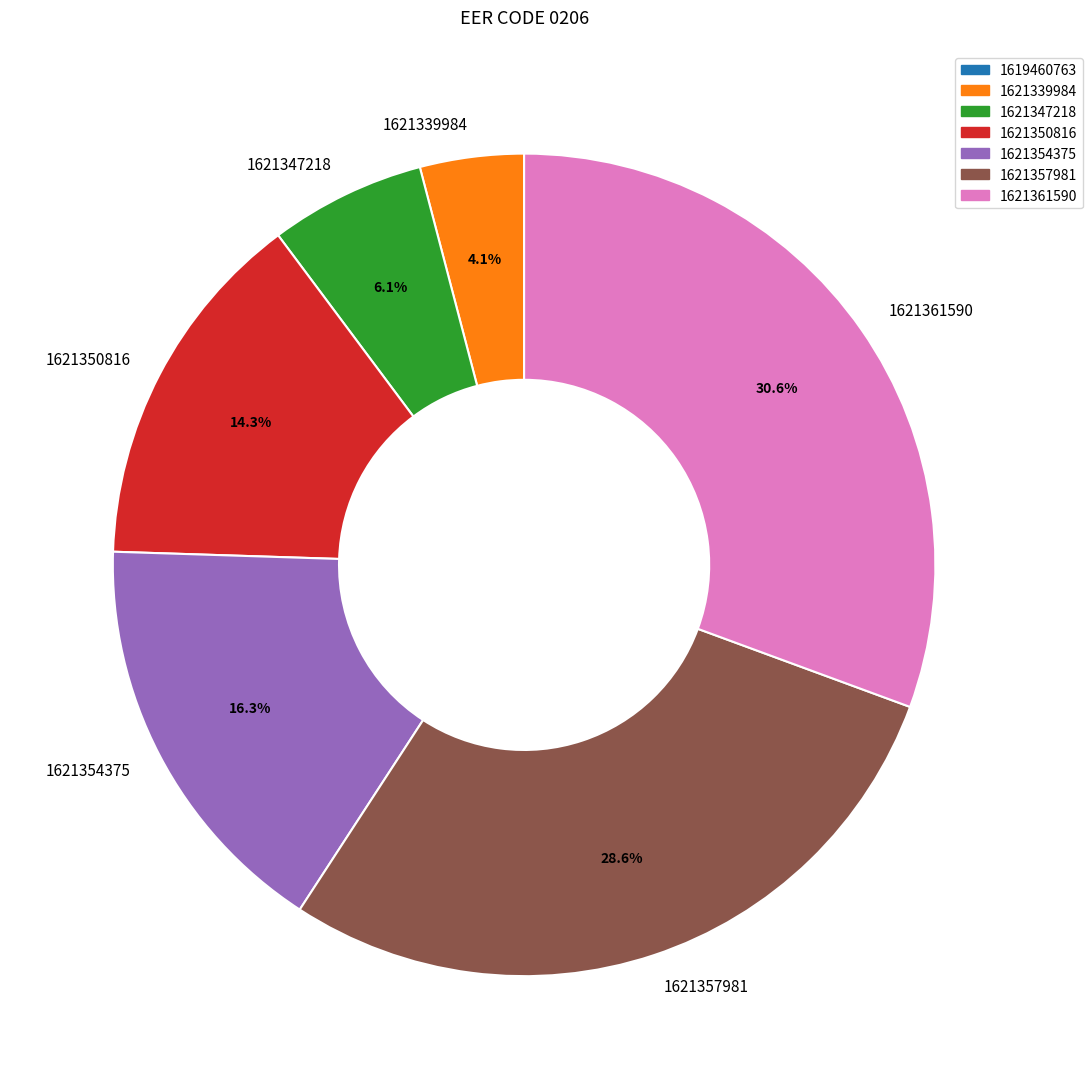

What percentage is NOT represented by 1621347218?

93.9%